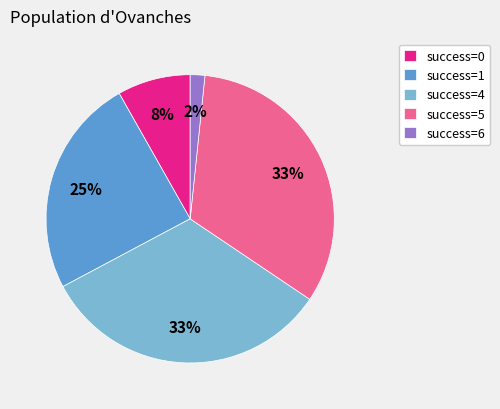

Between success=6 and success=0, which is larger?

success=0